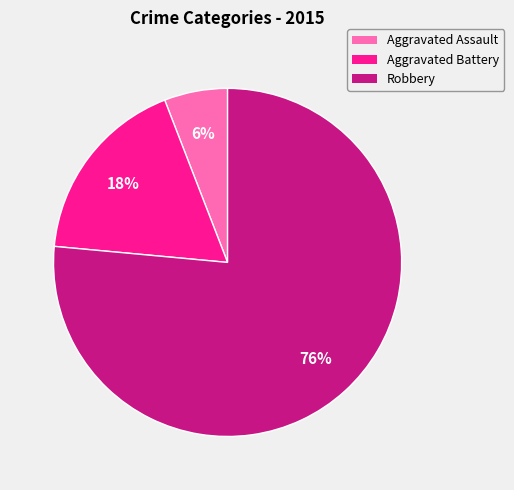

To the nearest percent, what percentage of the pie is Robbery?

76%